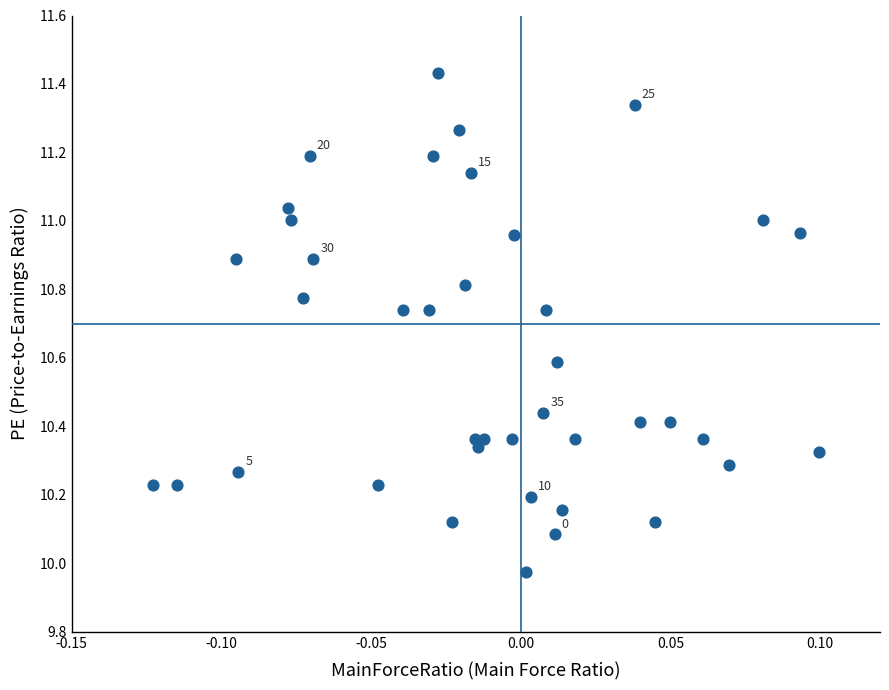

What is the range of Y values (max minus min)?

1.5